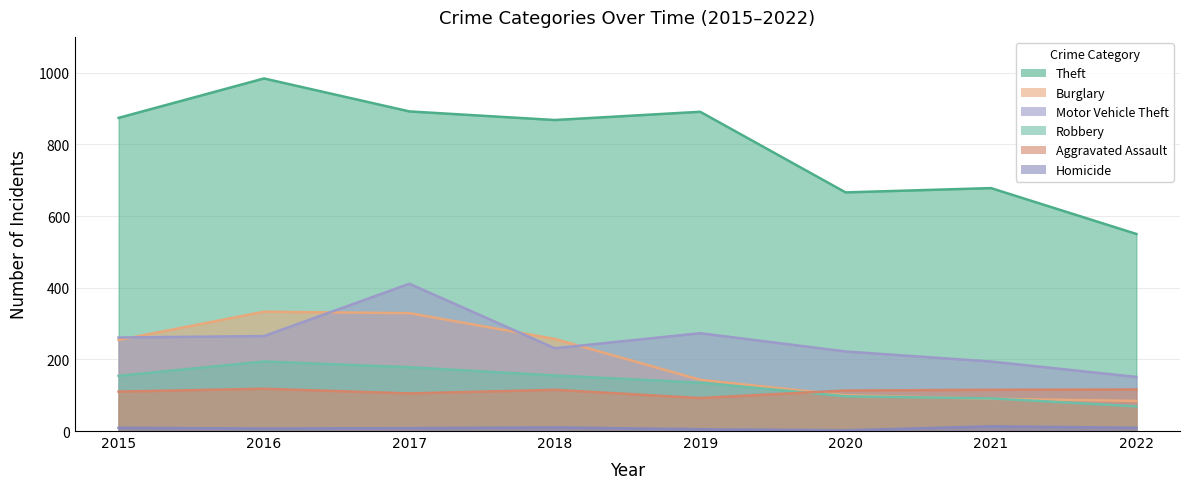

What are all the series names shown in the legend?

Aggravated Assault, Burglary, Motor Vehicle Theft, Robbery, Theft, Homicide